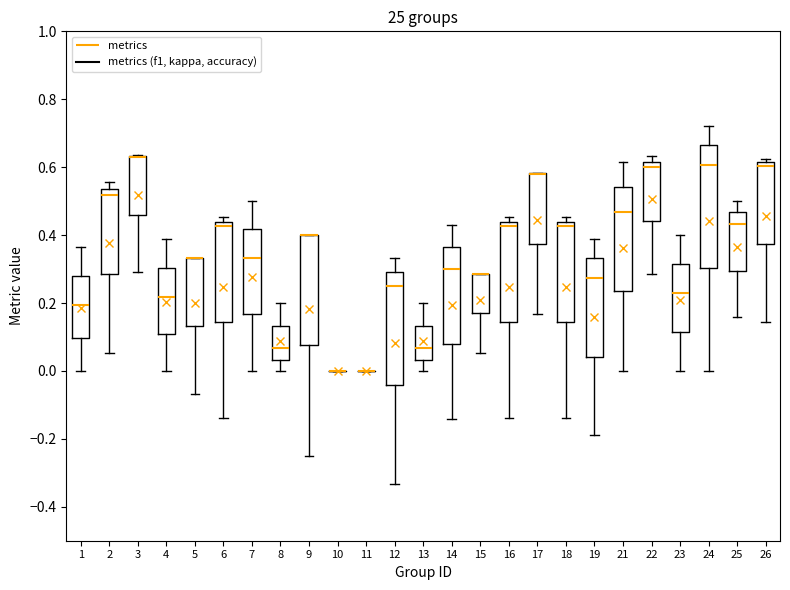

Which box is the tallest, from its lower edge to its upper edge?

24